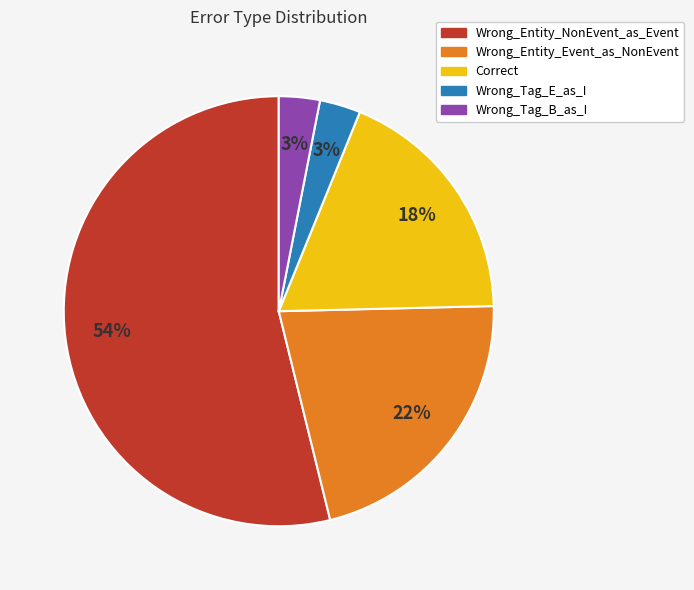

Between Wrong_Tag_B_as_I and Correct, which is larger?

Correct